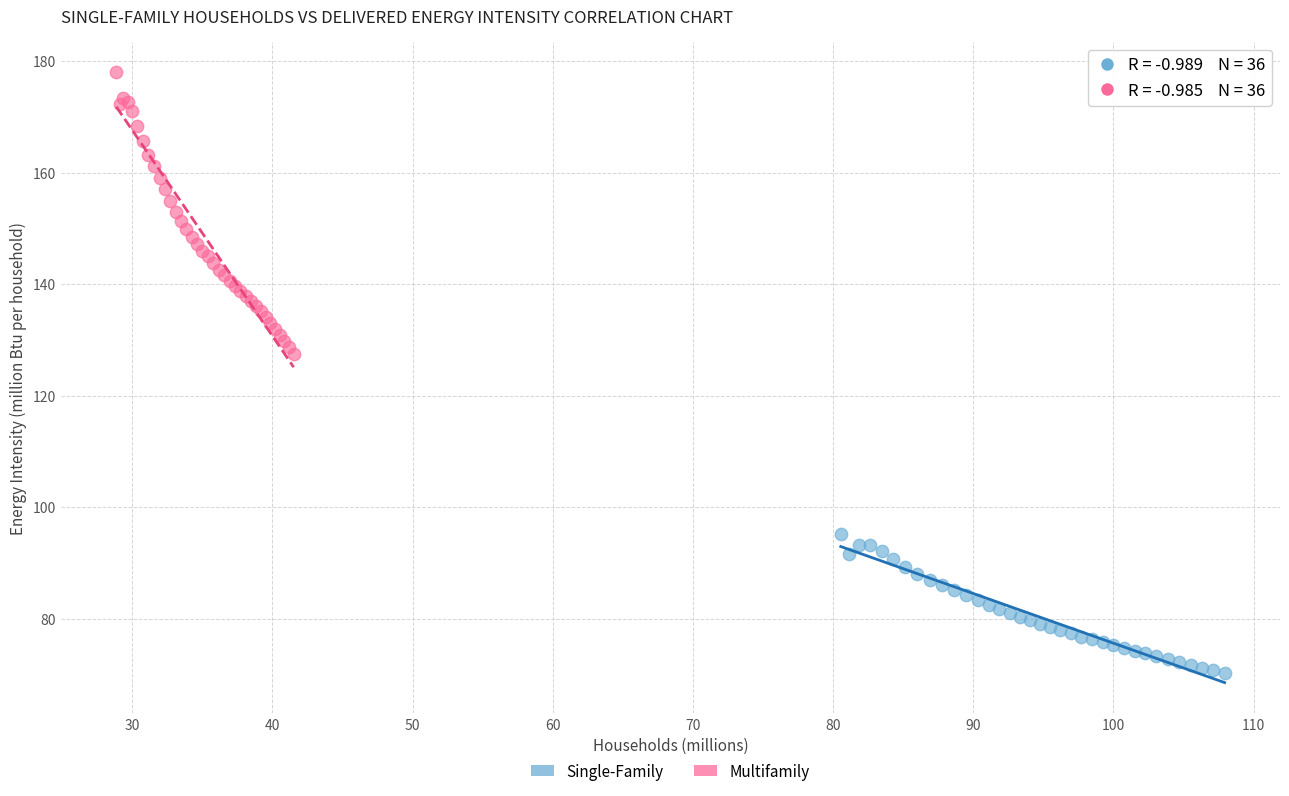

Which series reaches the minimum Y coordinate?

Single-Family